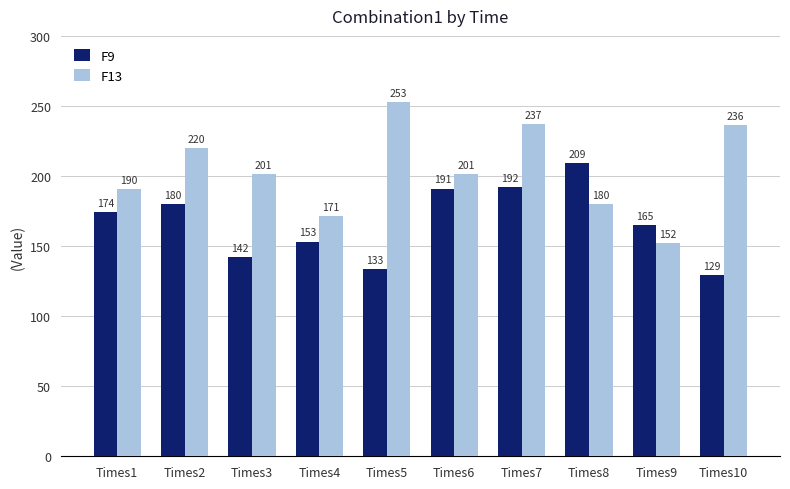

What is the sum of the F13 values at Times8 and Times10?

416.3